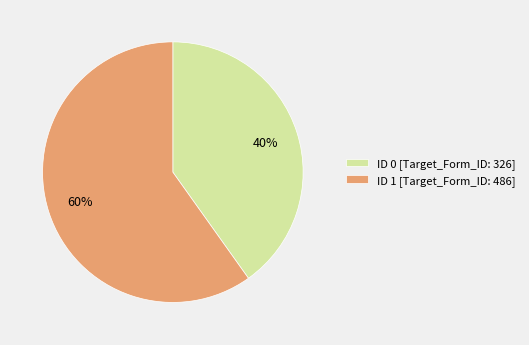

Rank the categories by value from lowest to highest.

ID 0 [Target_Form_ID: 326], ID 1 [Target_Form_ID: 486]